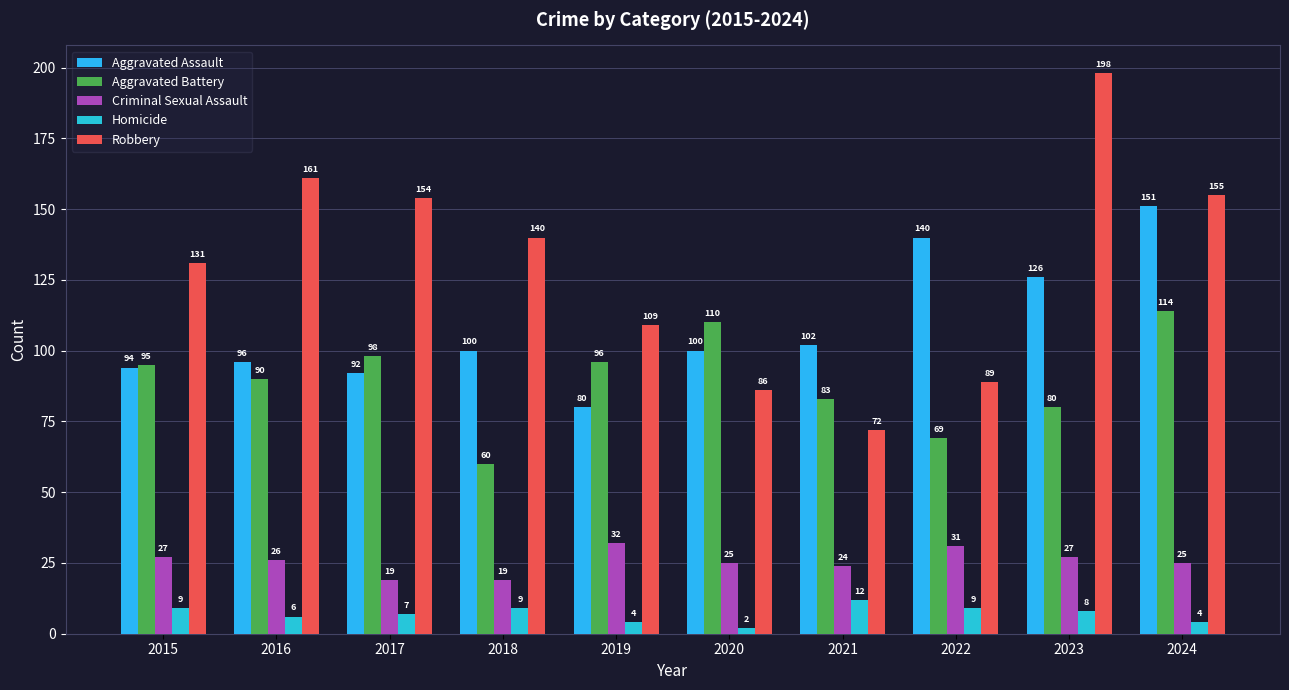

What is the value of the Criminal Sexual Assault bar at the 8th from the left?

31